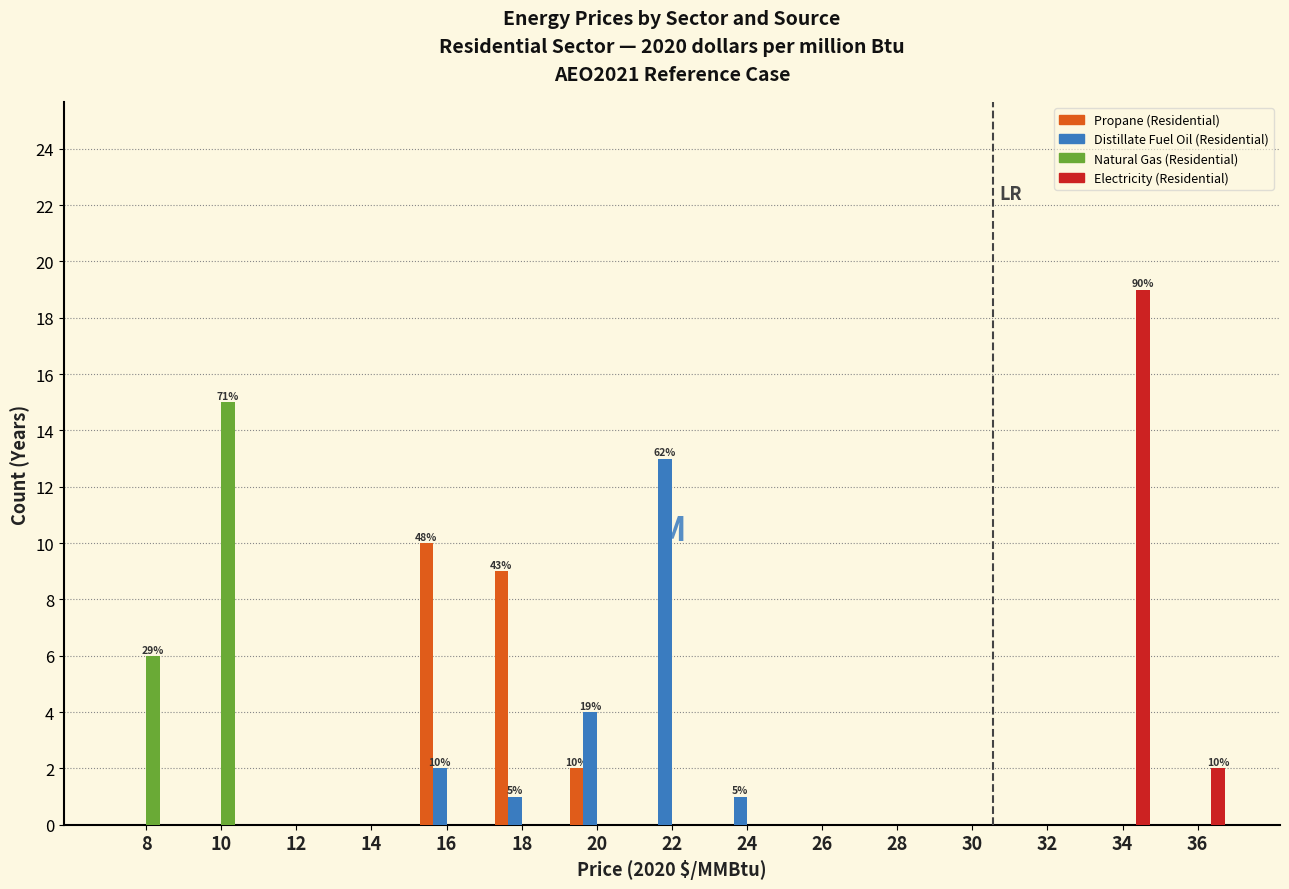

At which label is Natural Gas (Residential) closest to 7?

8